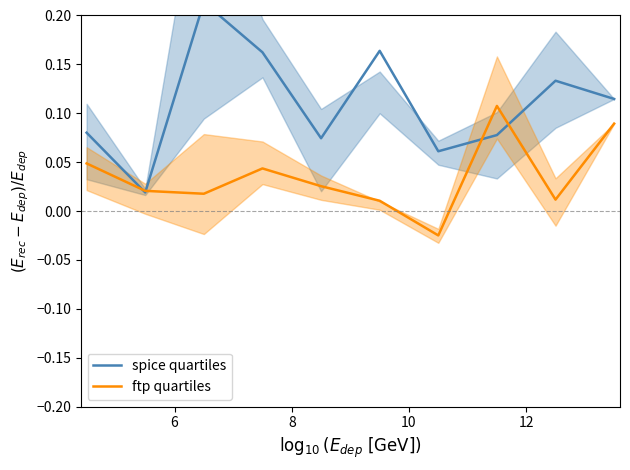

Reading left to right, list all the values displayed in this chart.

spice quartiles: 0.1	0.0	0.2	0.2	0.1	0.2	0.1	0.1	0.1	0.1
ftp quartiles: 0.0	0.0	0.0	0.0	0.0	0.0	-0.0	0.1	0.0	0.1